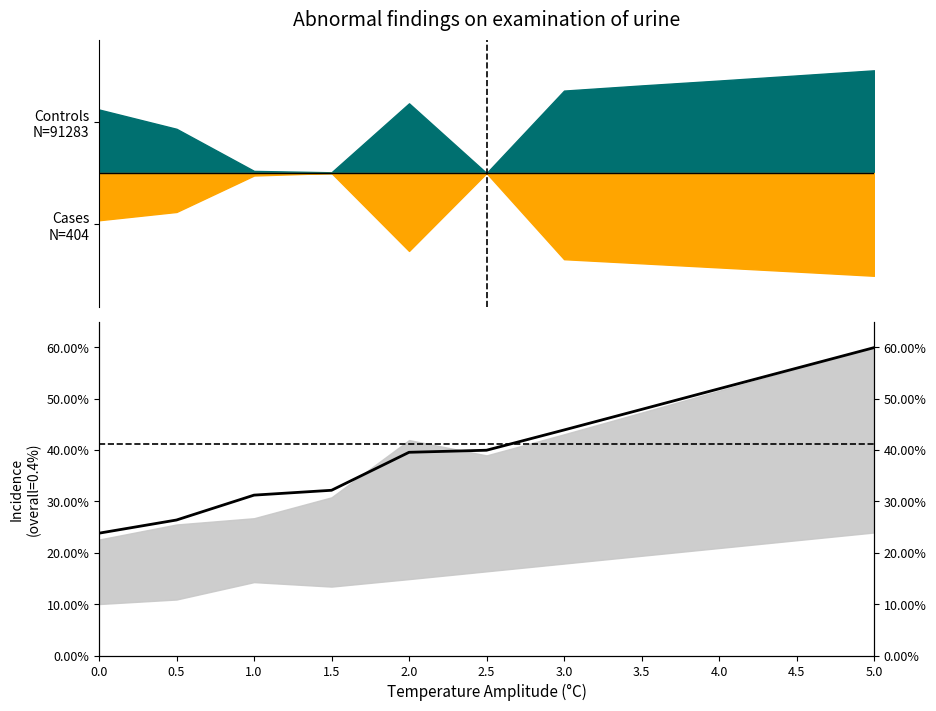

Which label corresponds to the largest value in the chart?

5.0